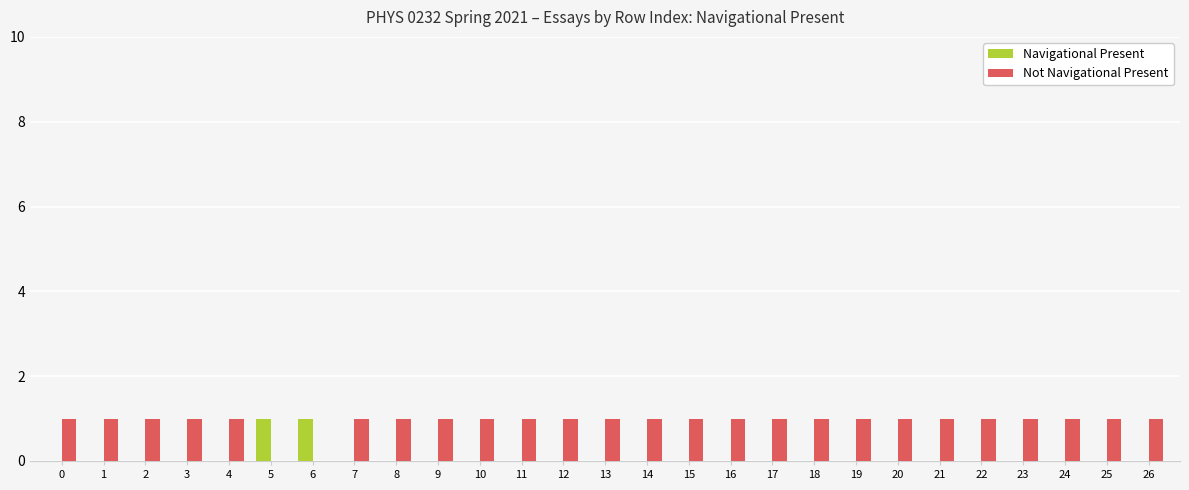

What value does the Not Navigational Present series have at 11?

1